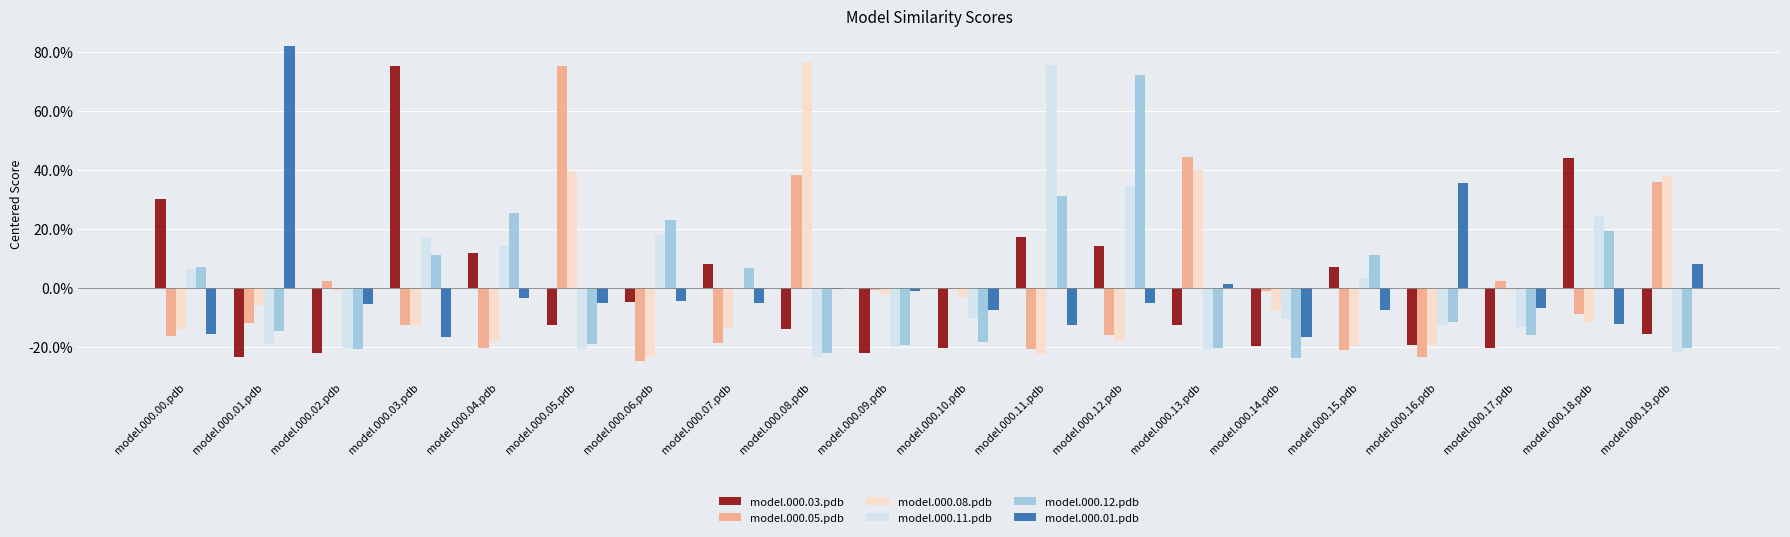

Rank the series by their maximum value, from lowest to highest.

model.000.12.pdb, model.000.05.pdb, model.000.03.pdb, model.000.11.pdb, model.000.08.pdb, model.000.01.pdb